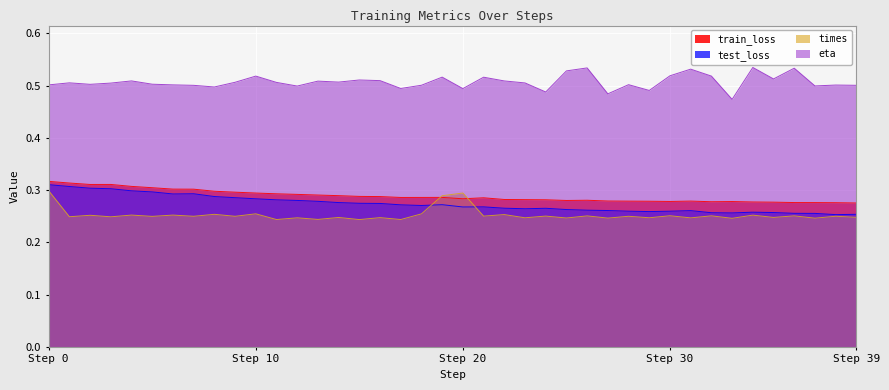

Which series has the largest total across all categories?

eta